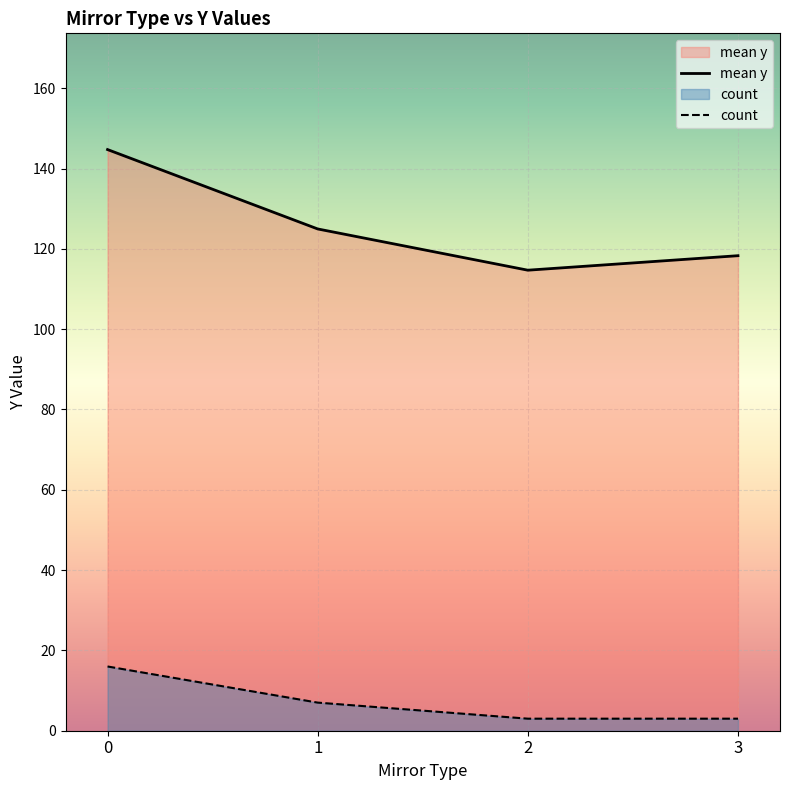

What is the highest value of the count series?

16.0